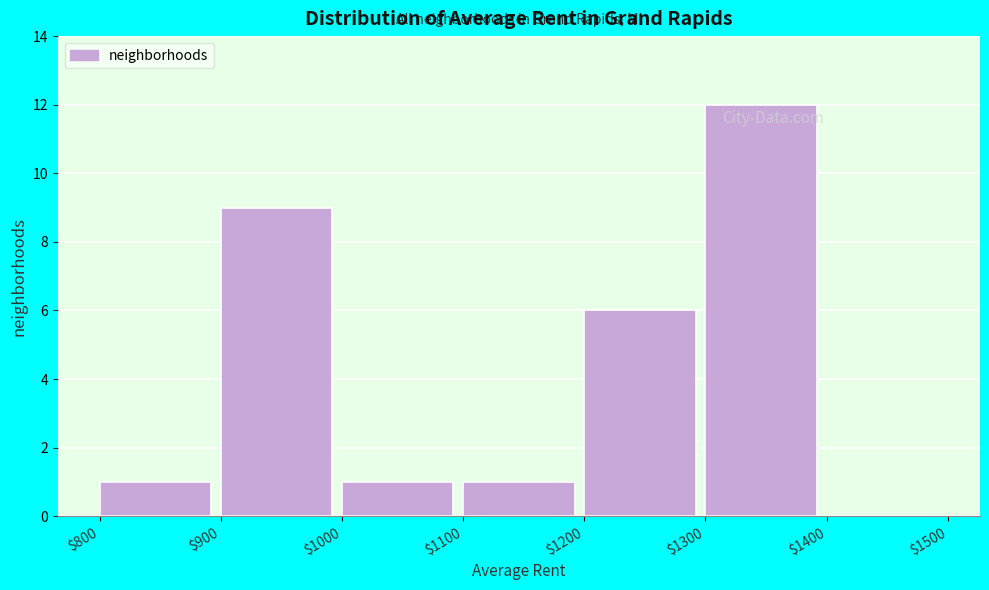

What is the height of the bar covering $1200 to $1300 on the x-axis? The values are not printed on the chart, so give them approximately, as read against the axis.

6